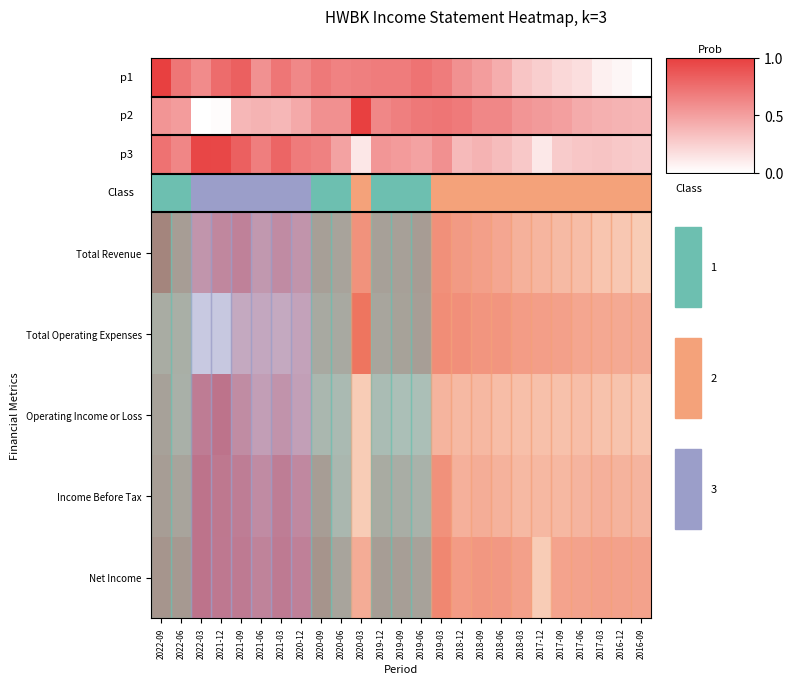

What is the sum of all Total Revenue values?

13.2